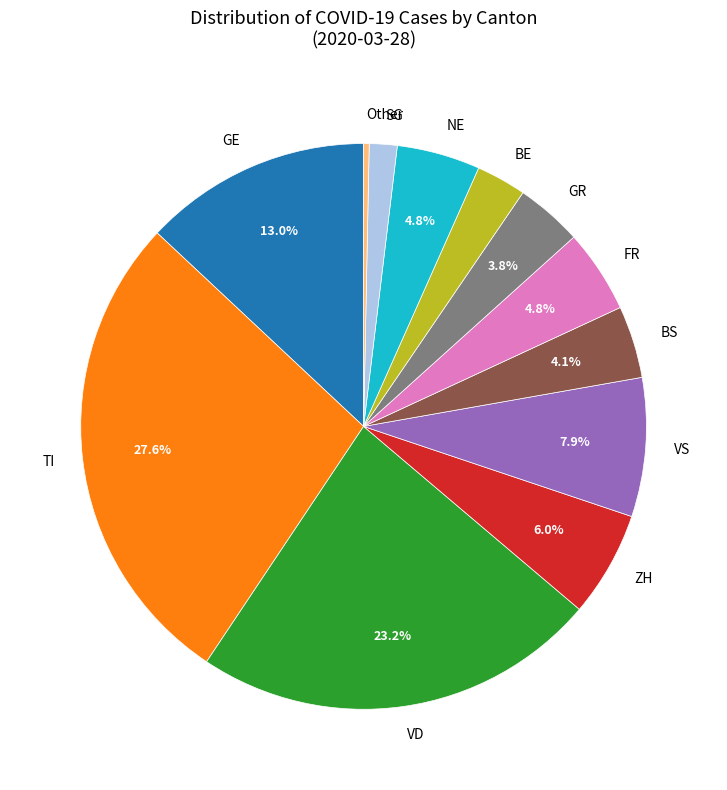

To the nearest percent, what is the average slice percentage?

8%